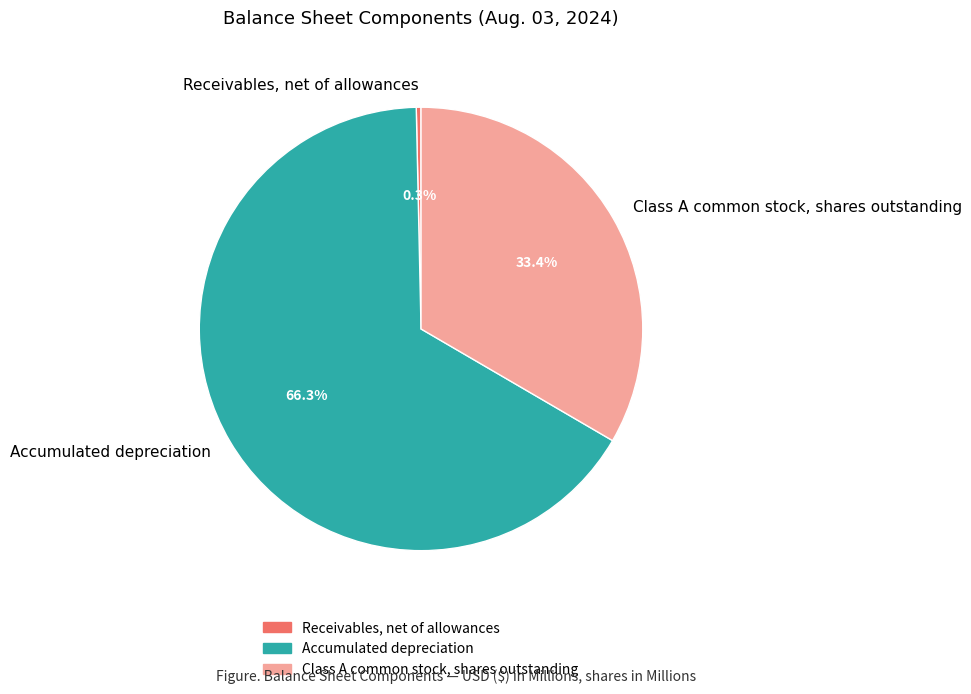

Is there a majority slice in this chart?

Yes